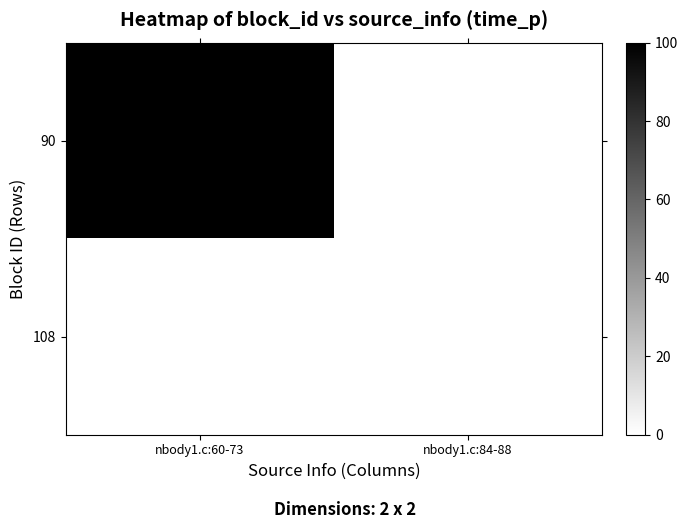

List the series in order of their peak value, highest first.

90, 108